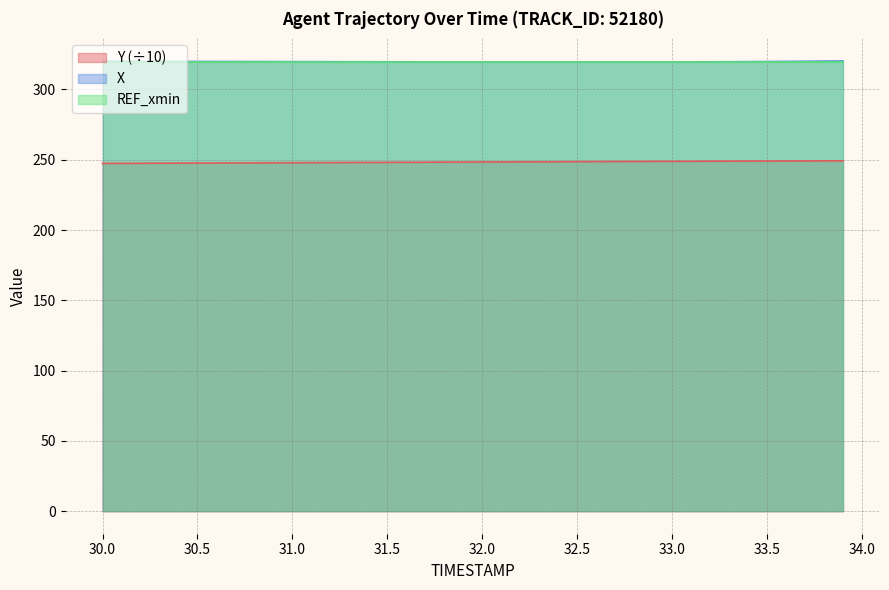

Is it true that Y (÷10) equals 248.9 at 33.0?

True